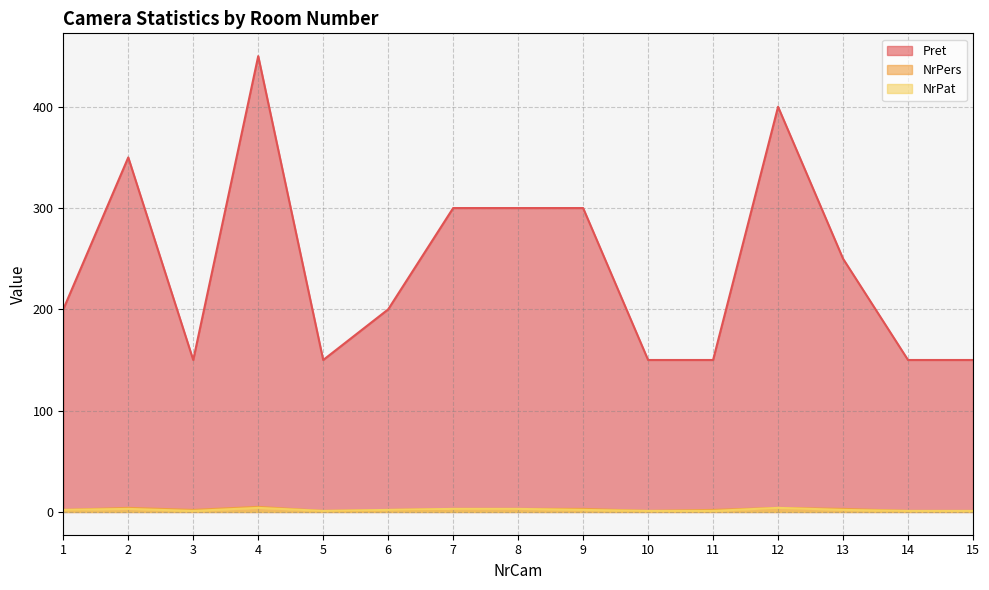

At which category does the chart reach its peak across all series?

4